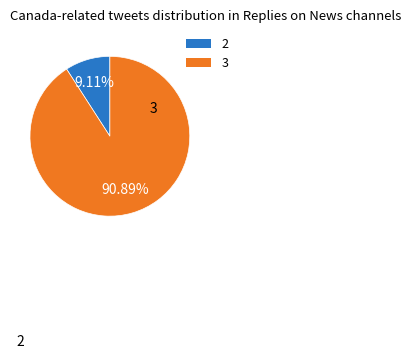

Count the number of slices in the pie.

2